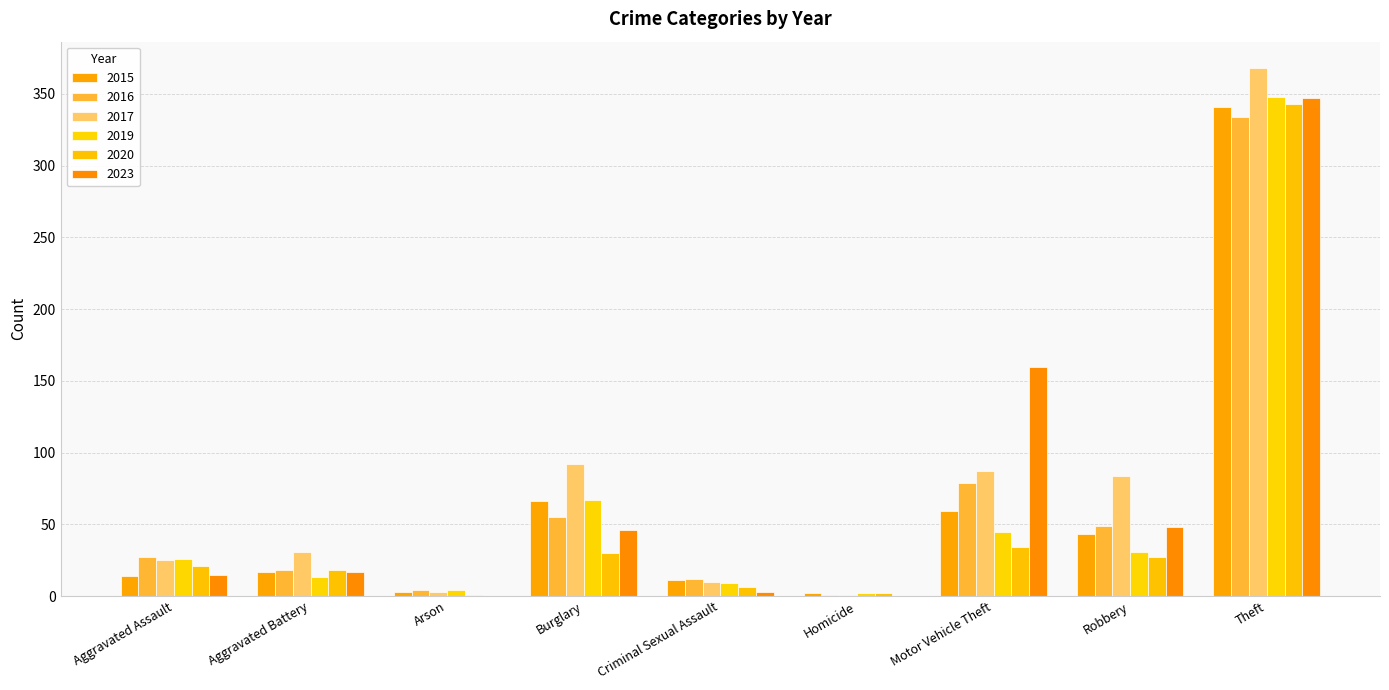

What are all the series names shown in the legend?

2015, 2016, 2017, 2019, 2020, 2023